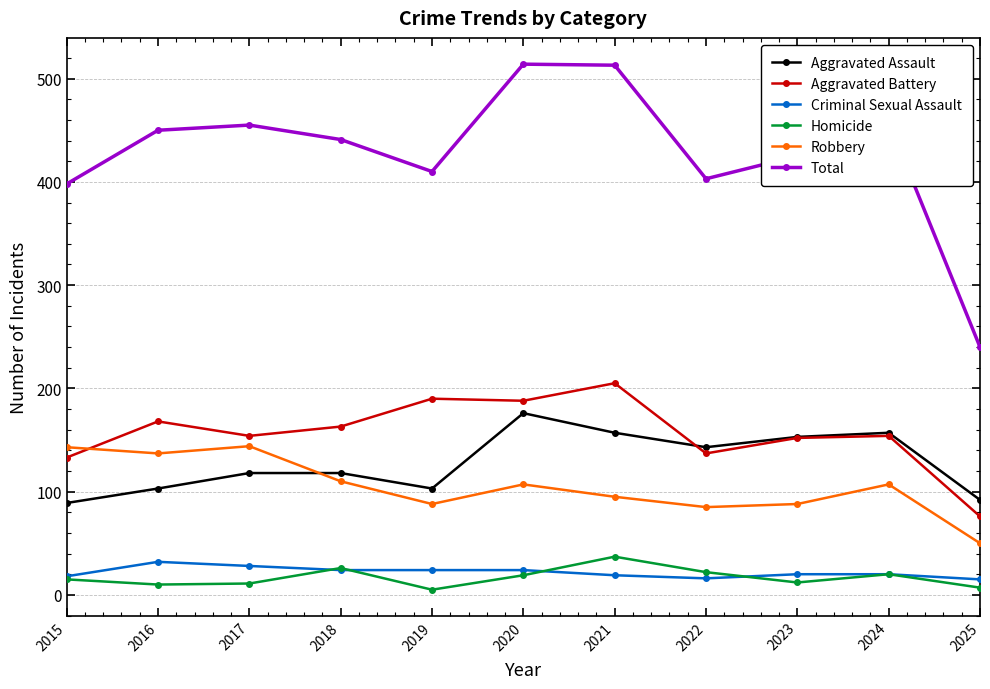

What is the total value across all series at 2015?

796